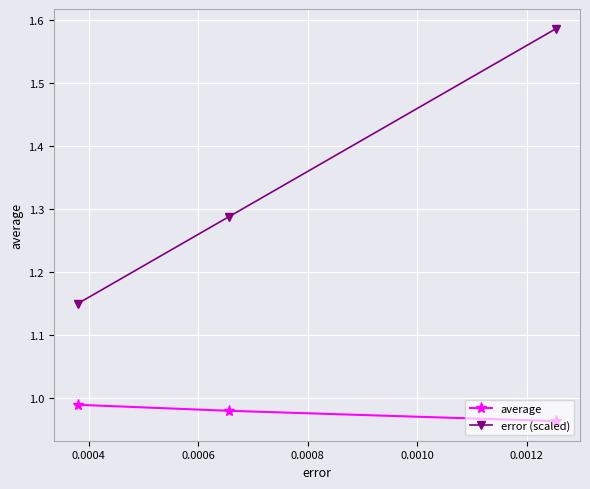

Which series has the largest range (max minus min)?

error (scaled)